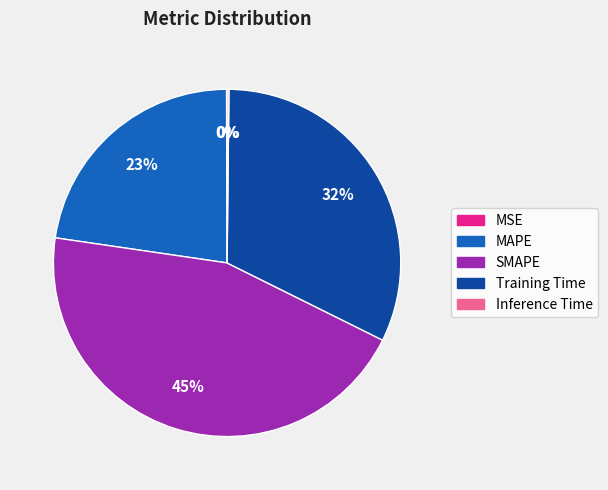

To the nearest percent, what is the difference between the largest and smallest slice percentages?

45%